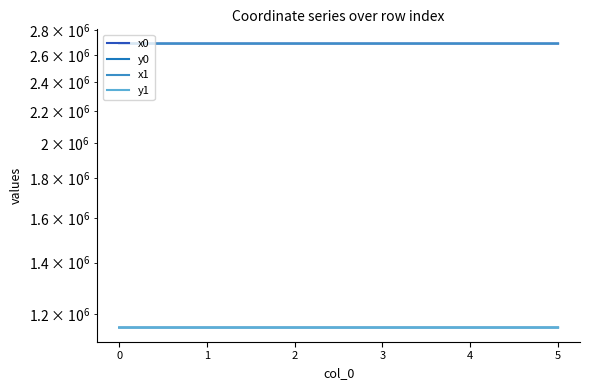

How many data points does each series have?

6